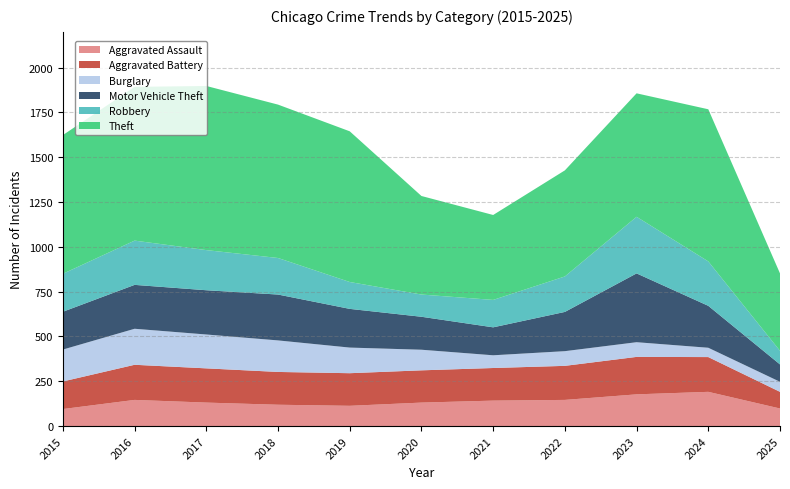

Reading left to right, list all the values displayed in this chart.

Aggravated Assault: 95	146	131	119	113	131	142	146	177	191	98
Aggravated Battery: 154	196	191	183	182	180	182	190	209	194	93
Burglary: 178	201	189	176	143	115	71	82	82	52	56
Motor Vehicle Theft: 211	245	247	256	216	184	156	219	384	234	97
Robbery: 212	247	224	204	150	124	153	198	316	248	76
Theft: 774	858	916	856	841	550	474	592	689	849	432